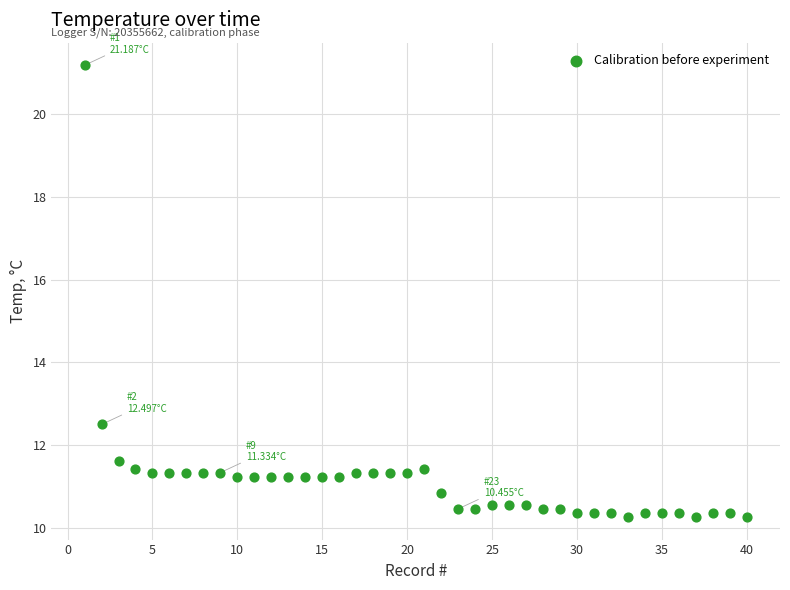

What Y value in the scatter plot is closest to 15?

12.5